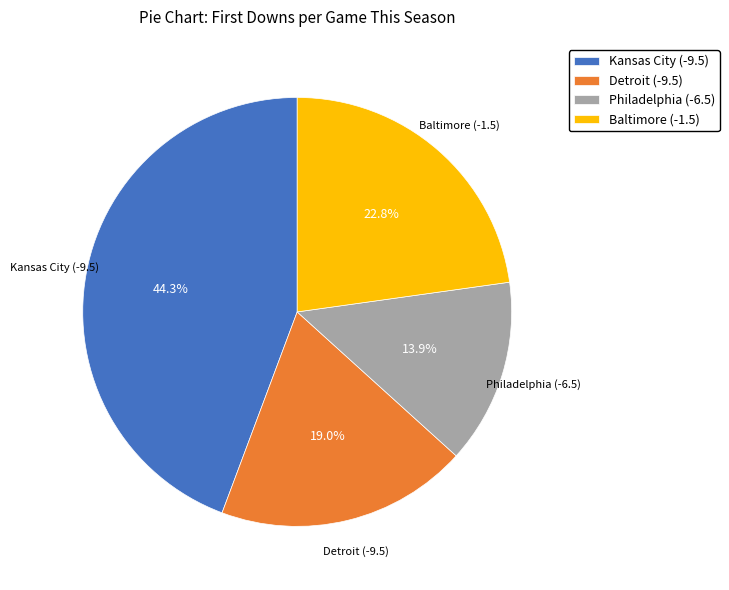

What is the largest slice in the pie chart?

Kansas City (-9.5)